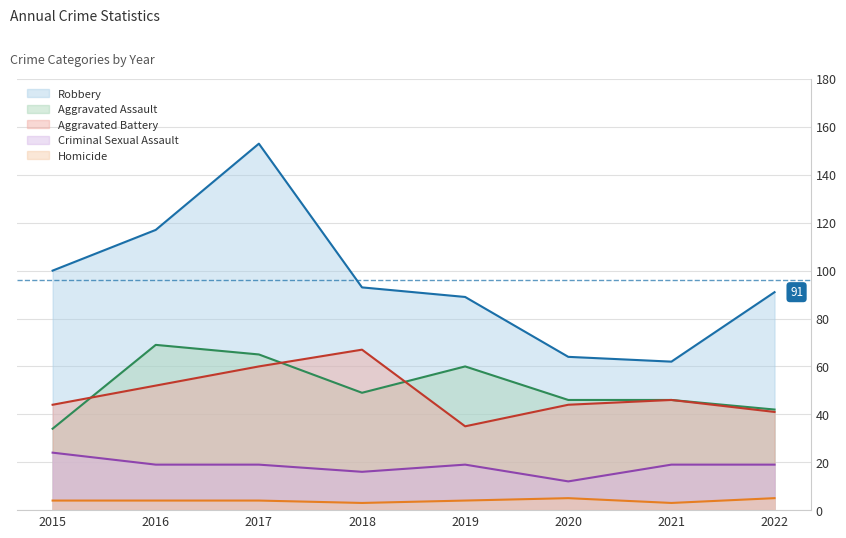

Where is the first local minimum for Criminal Sexual Assault?

2018